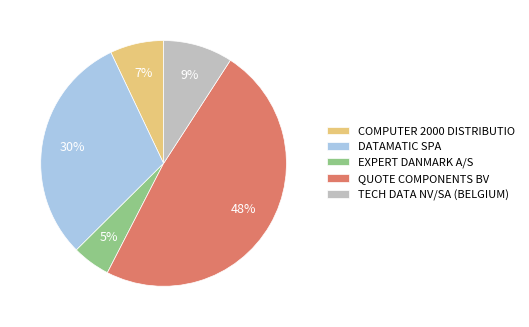

Count the number of slices in the pie.

5